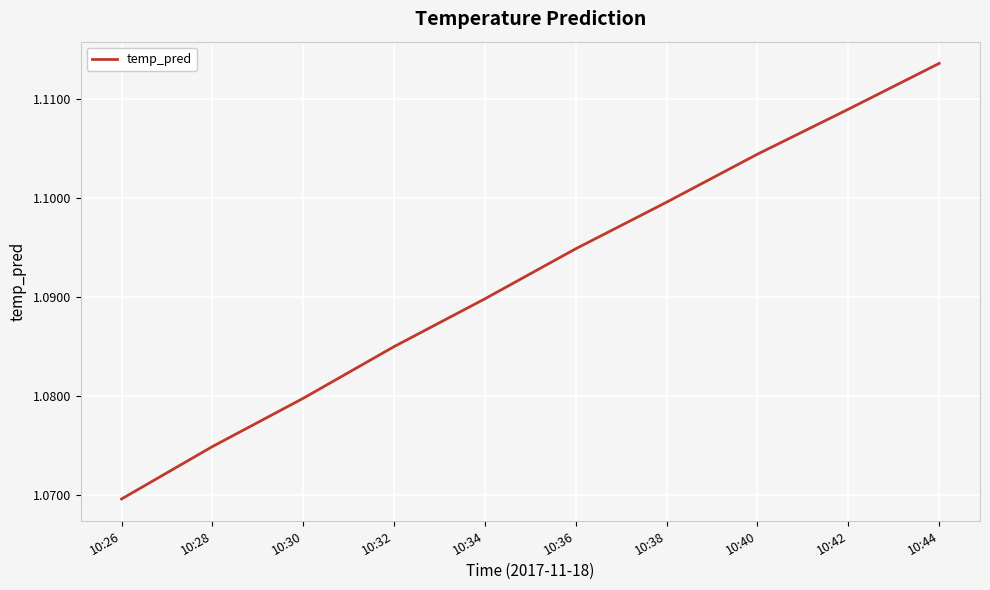

List the labels in order of value, smallest first.

10:26, 10:28, 10:30, 10:32, 10:34, 10:36, 10:38, 10:40, 10:42, 10:44